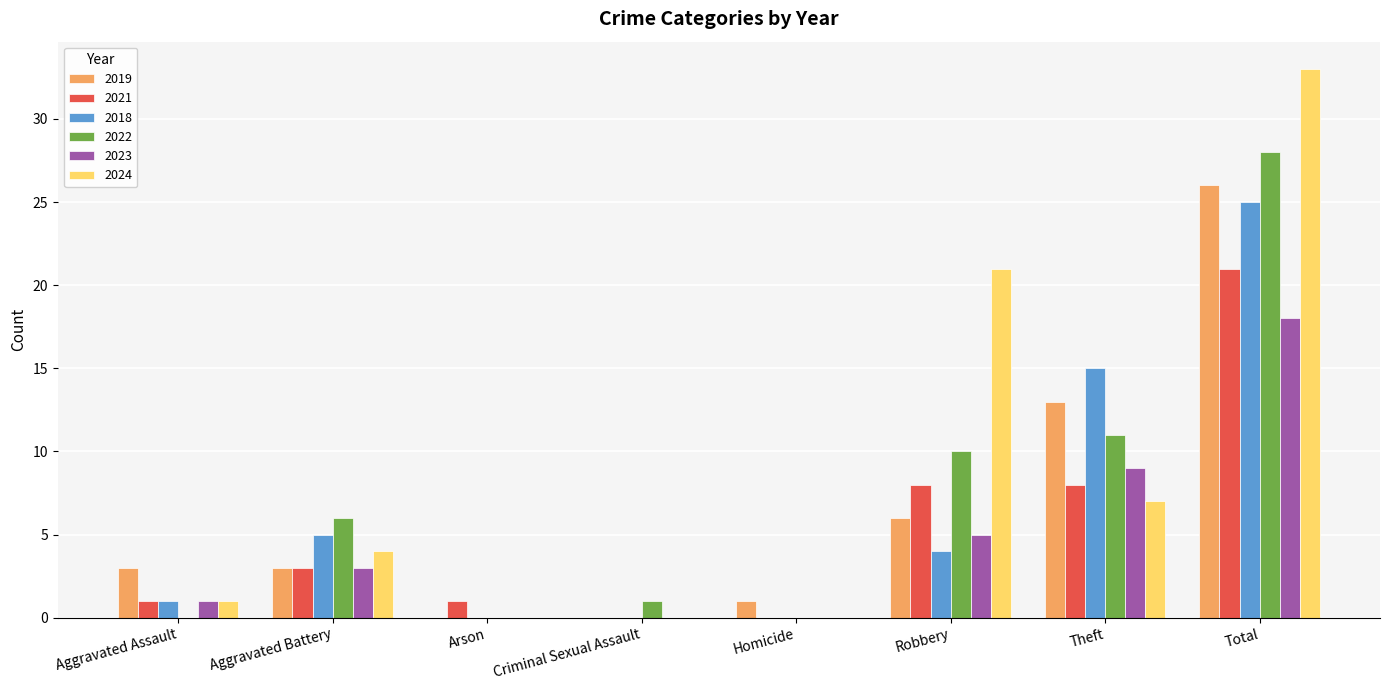

Is the value of 2018 at Homicide greater than the value of 2022 at Theft?

No